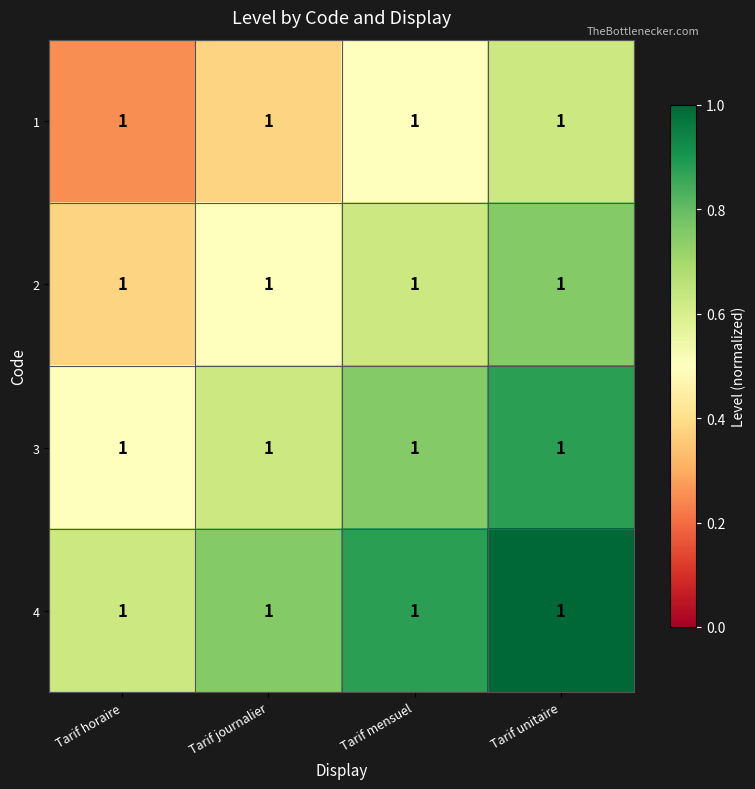

What is the sum of all 3 values?

2.8